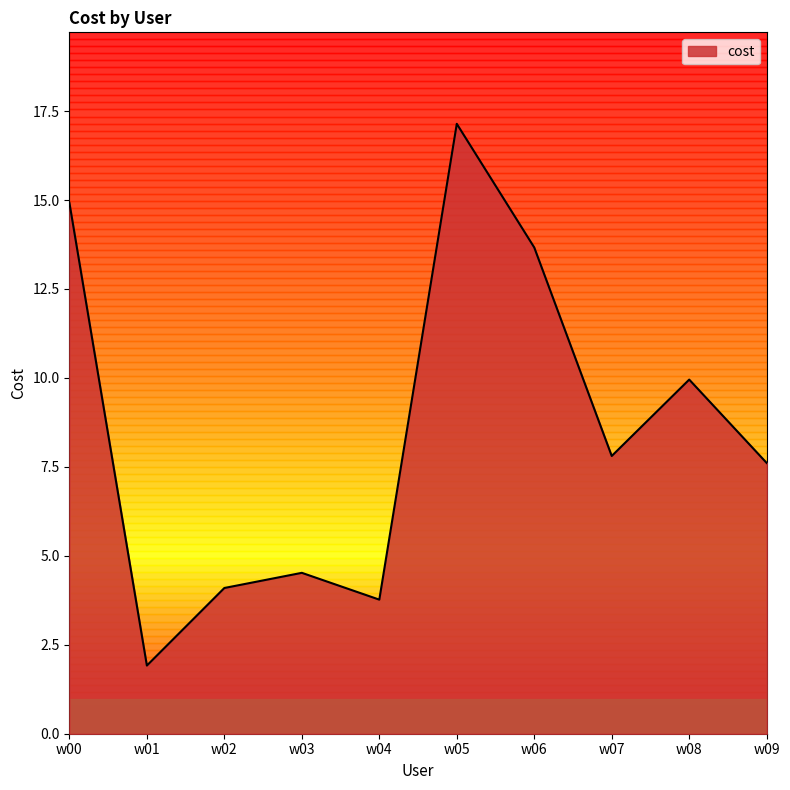

What is the average value?

8.5